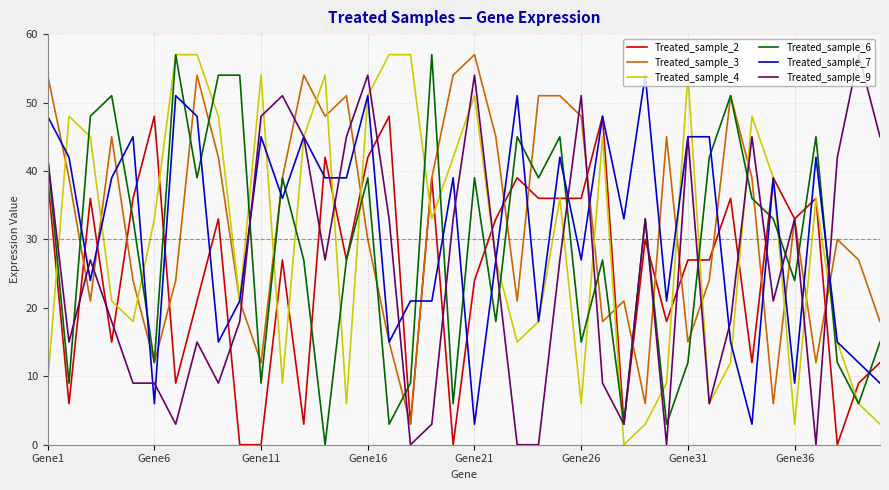

Does the chart display data point markers on the line(s)?

No